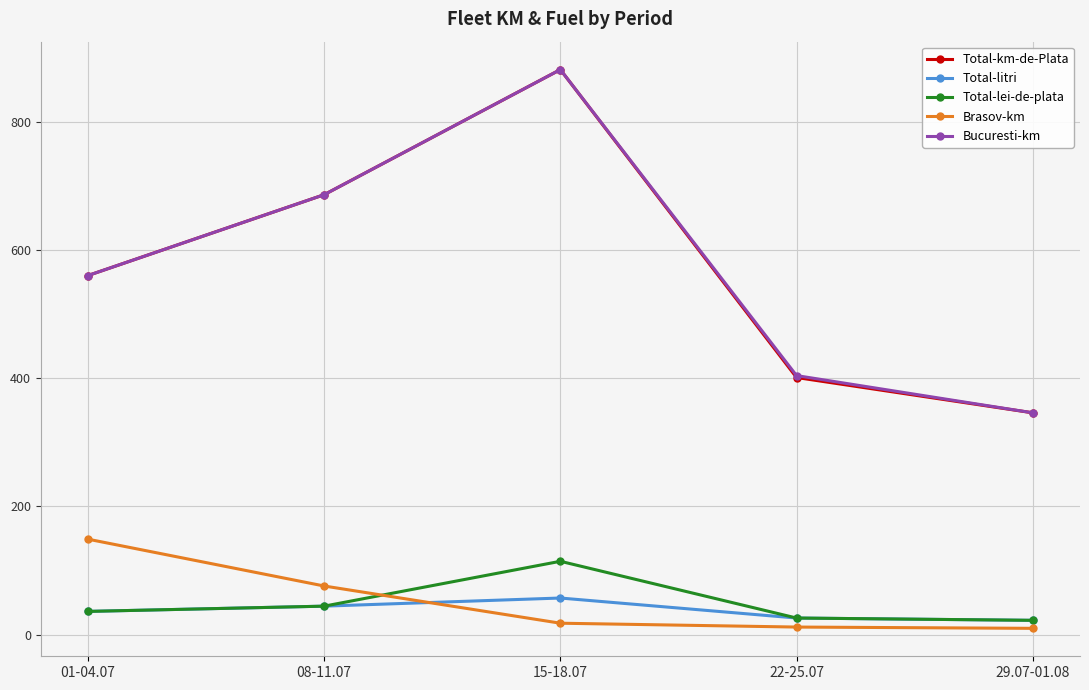

At how many categories does at least one series exceed 531?

3